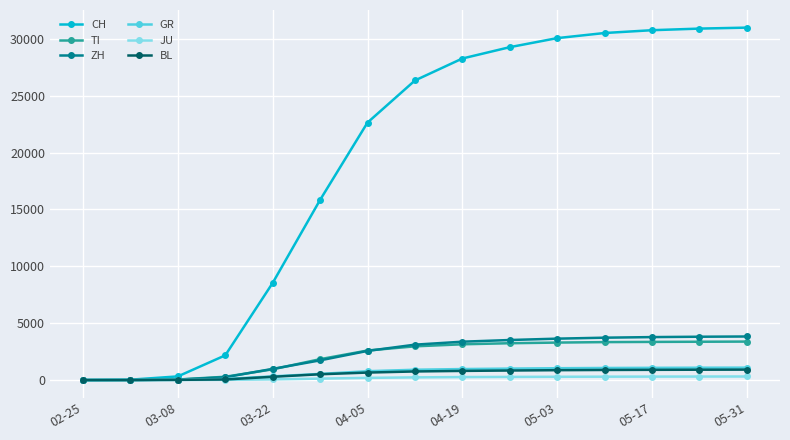

At how many categories does at least one series exceed 23483?

8